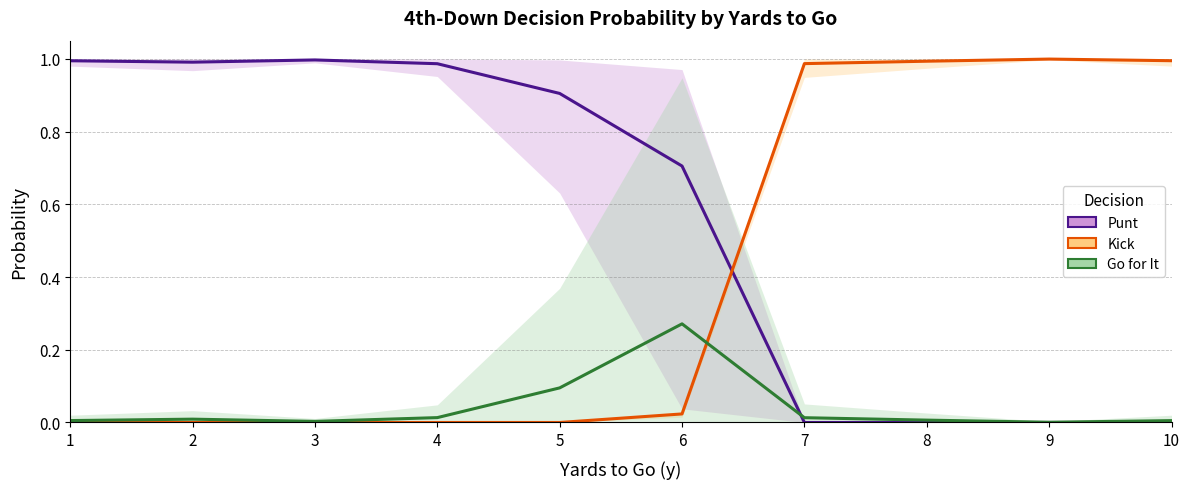

What is the value of the Punt point at the 1st from the left?

1.0